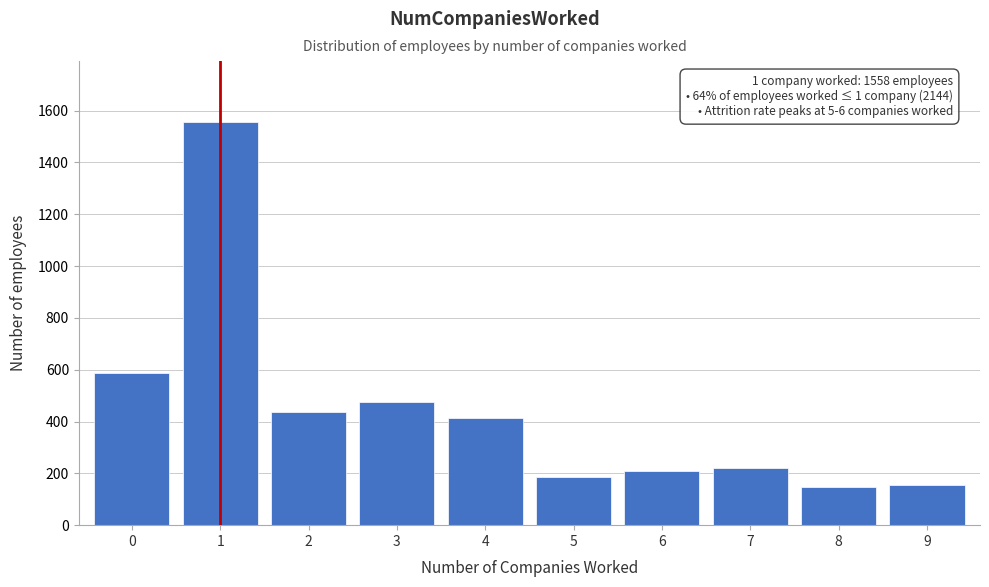

Reading left to right, transcribe all the data shown in this chart.

0=586	1=1558	2=438	3=474	4=415	5=187	6=208	7=222	8=147	9=156